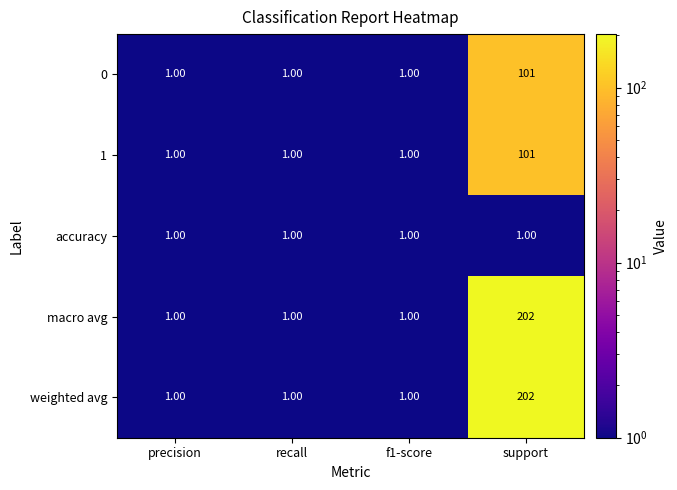

What is the difference between the macro avg values at f1-score and support?

201